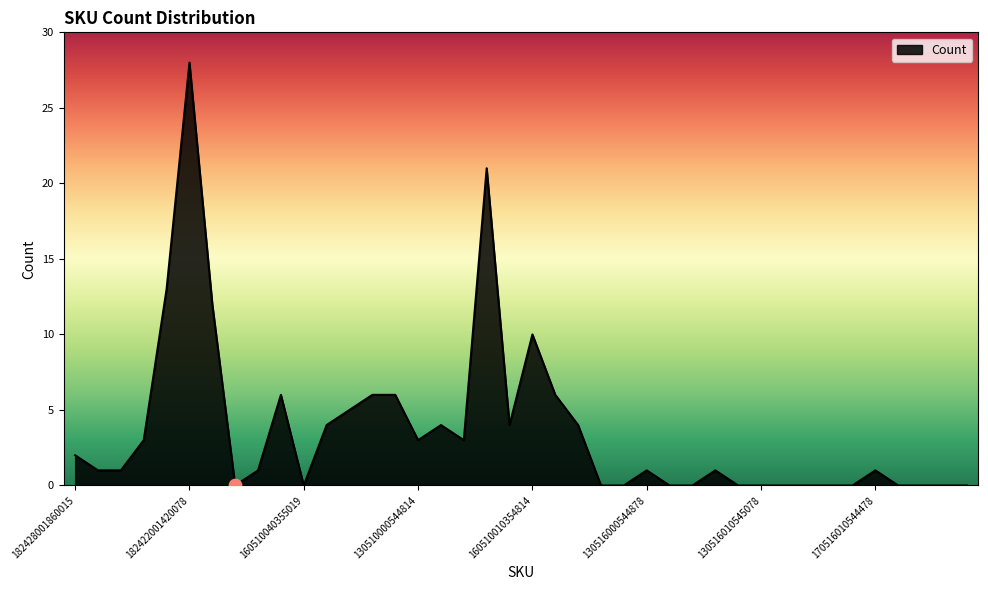

What is the greatest value displayed?

28